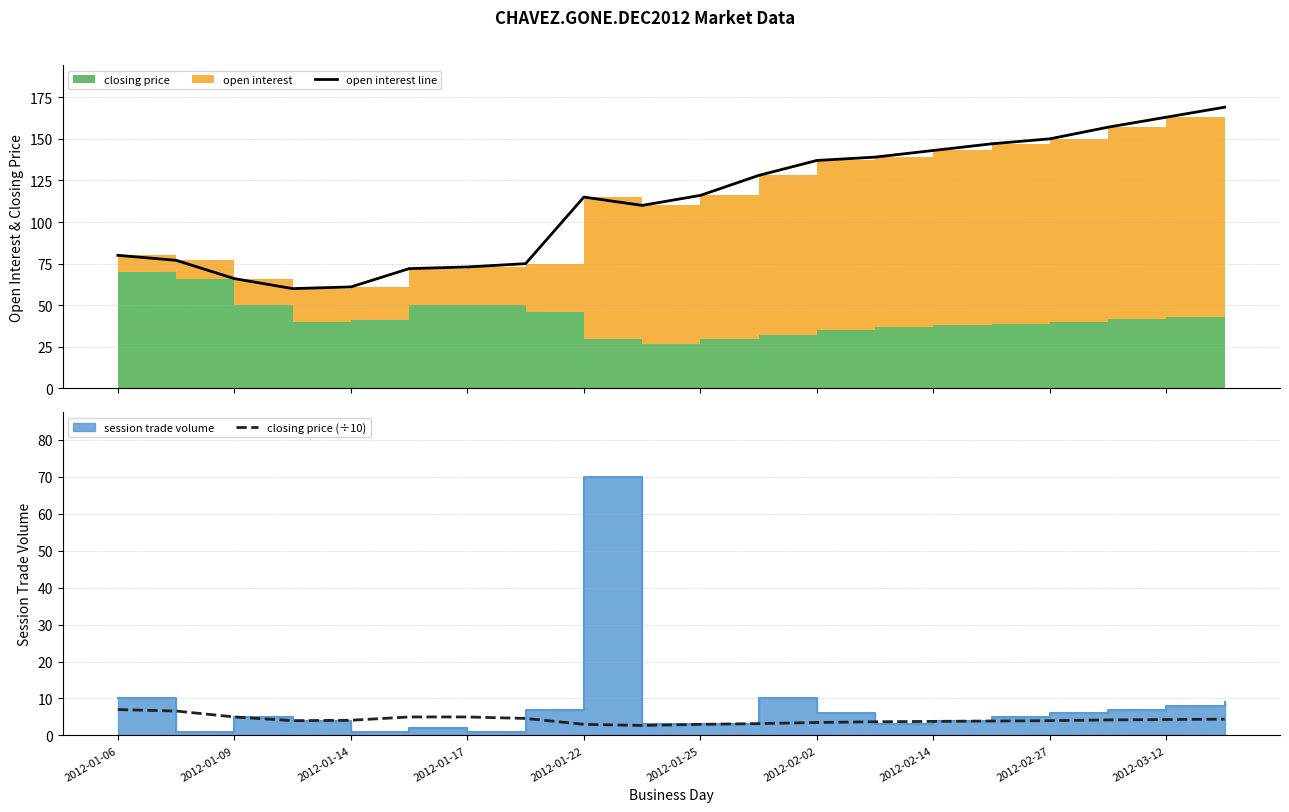

What is the highest value of the closing price (÷10) series?

7.0